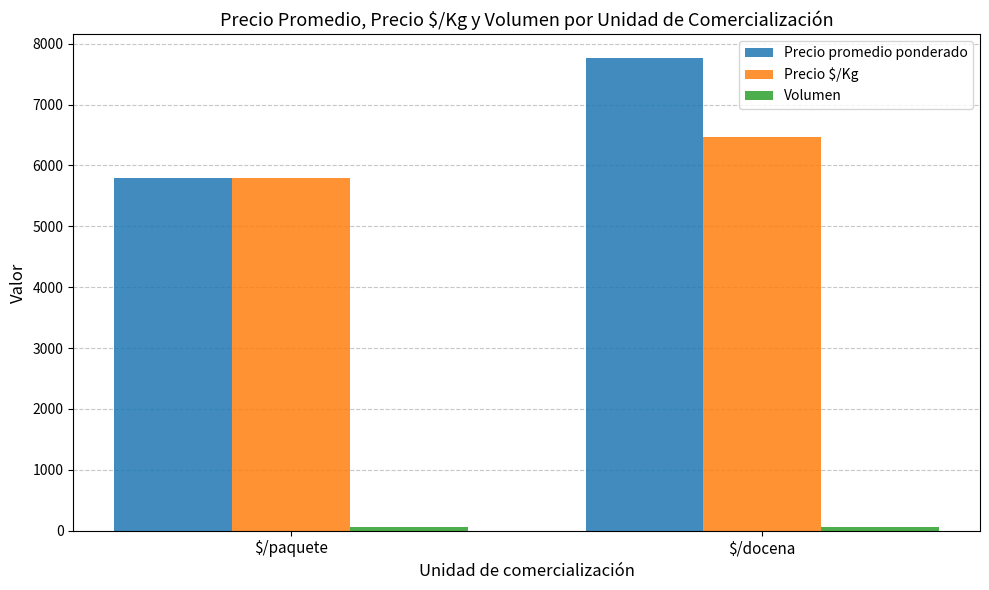

Which series has the largest total across all categories?

Precio promedio ponderado